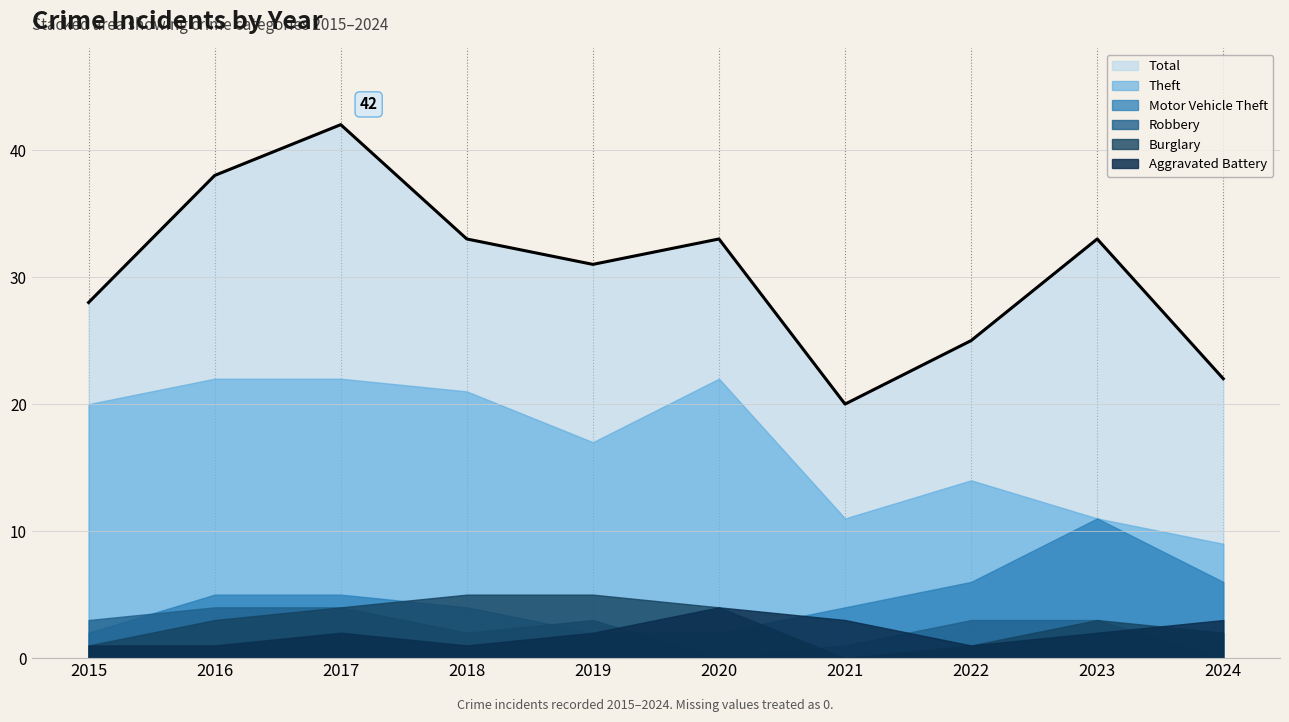

What is the difference between the highest and lowest values at 2016?

37